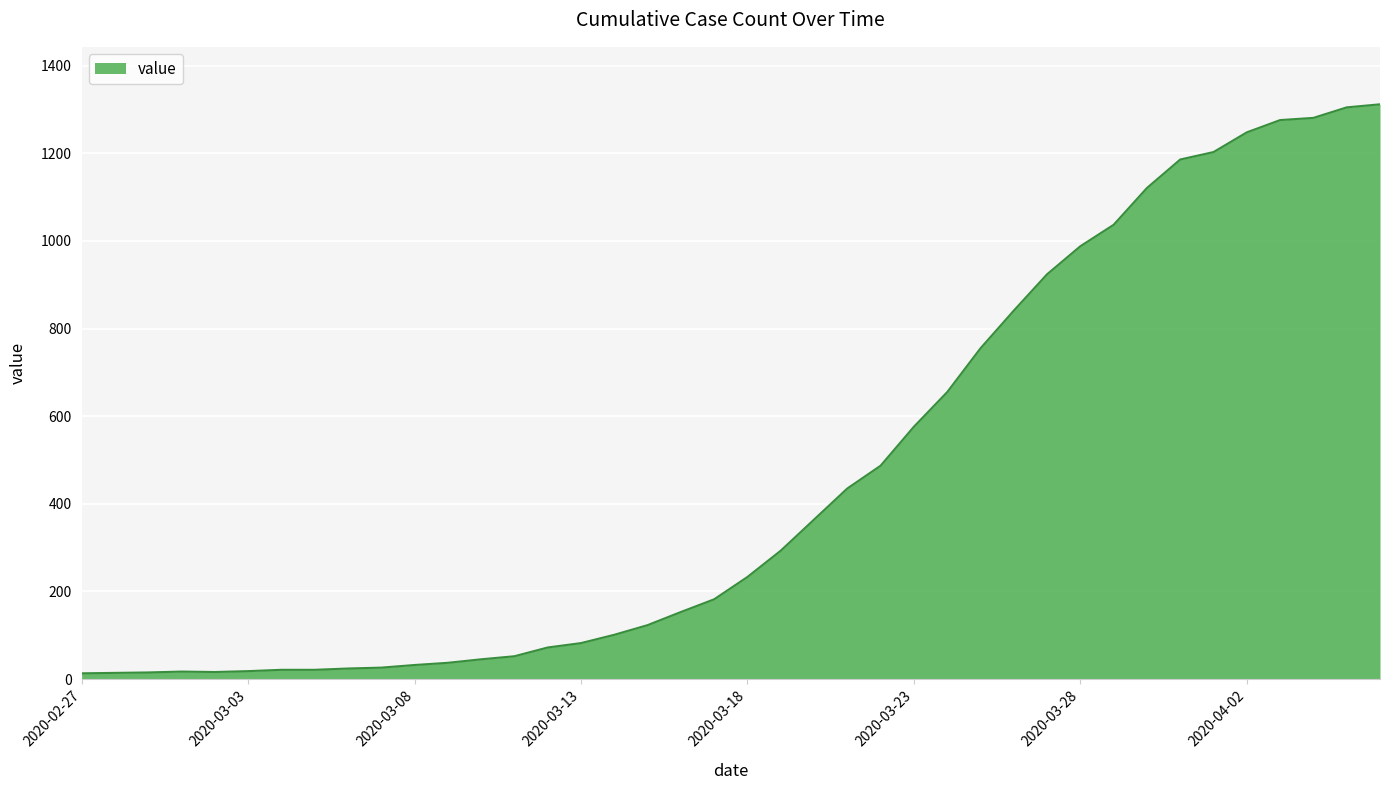

What is the maximum value shown in the chart?

1312